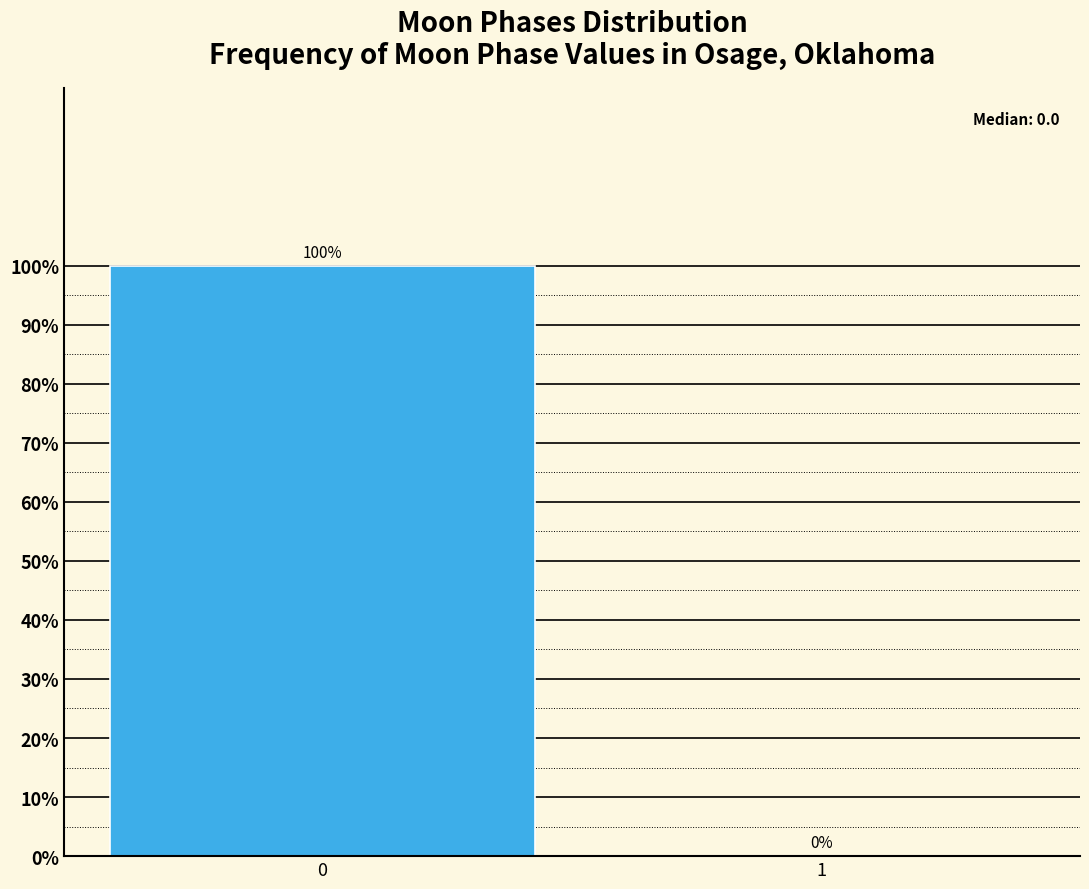

Reading left to right, what are all the values shown in this chart?

0=100	1=0